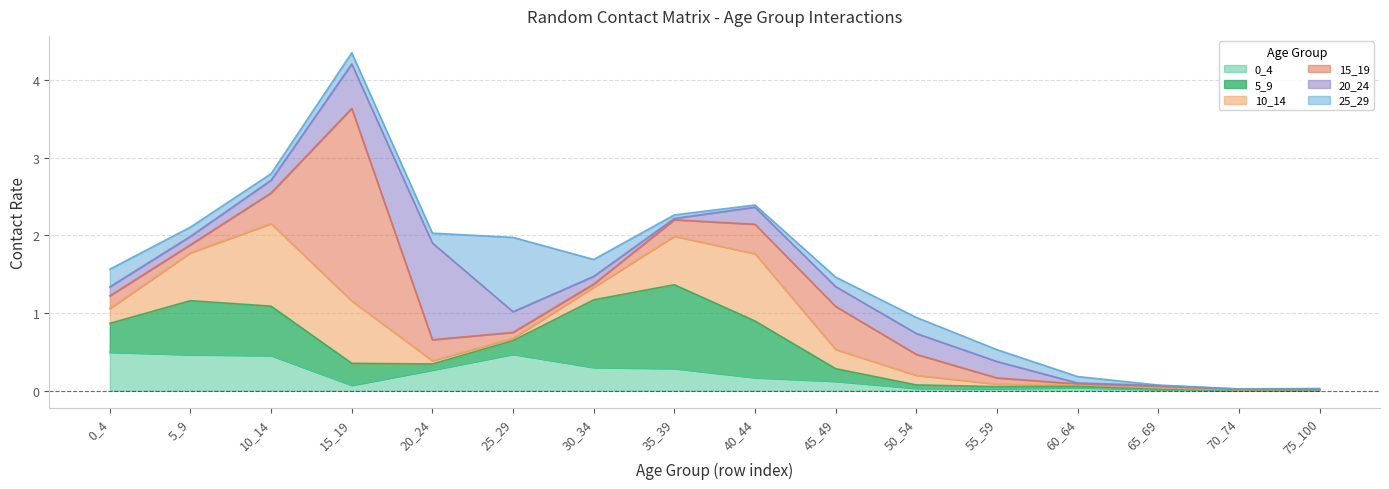

Does the chart display data point markers on the line(s)?

No